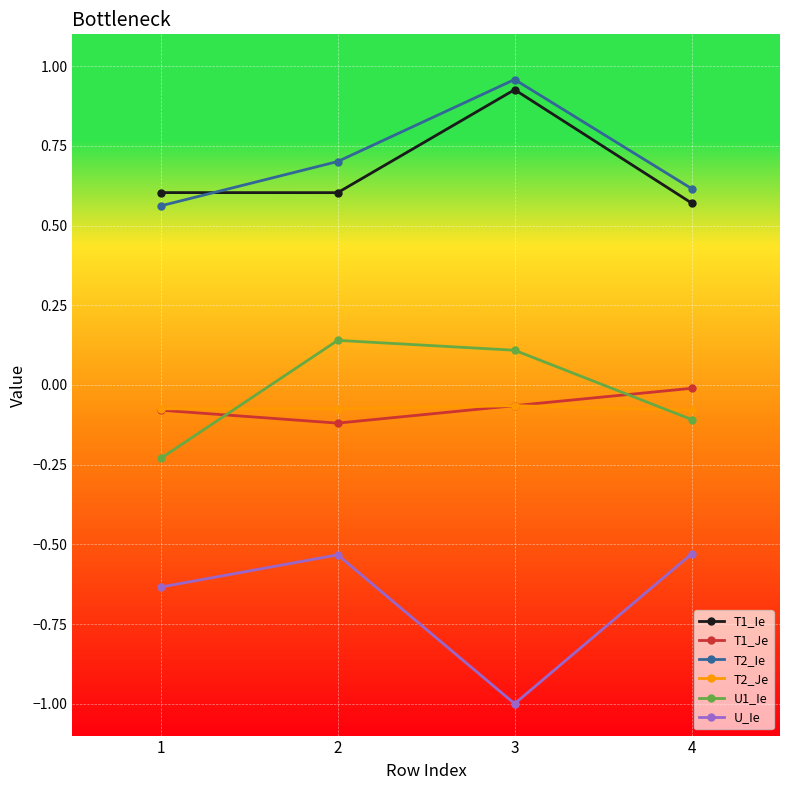

The T1_Je series shows -0.0 at 2. True or false?

False